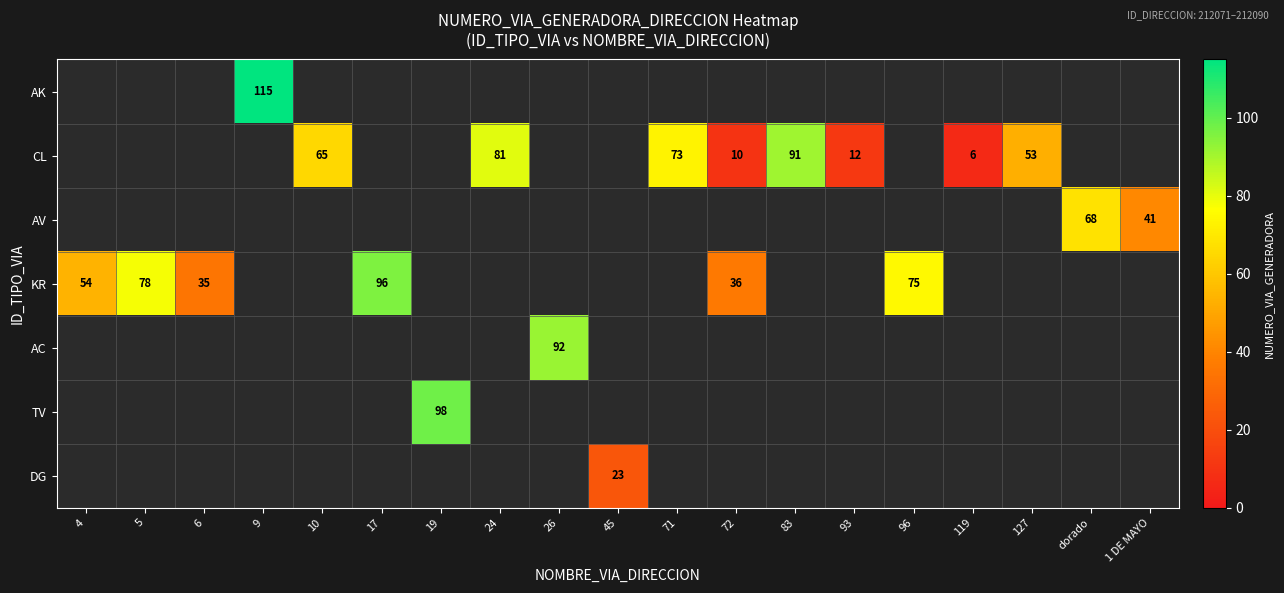

How many values in AC are above zero?

1